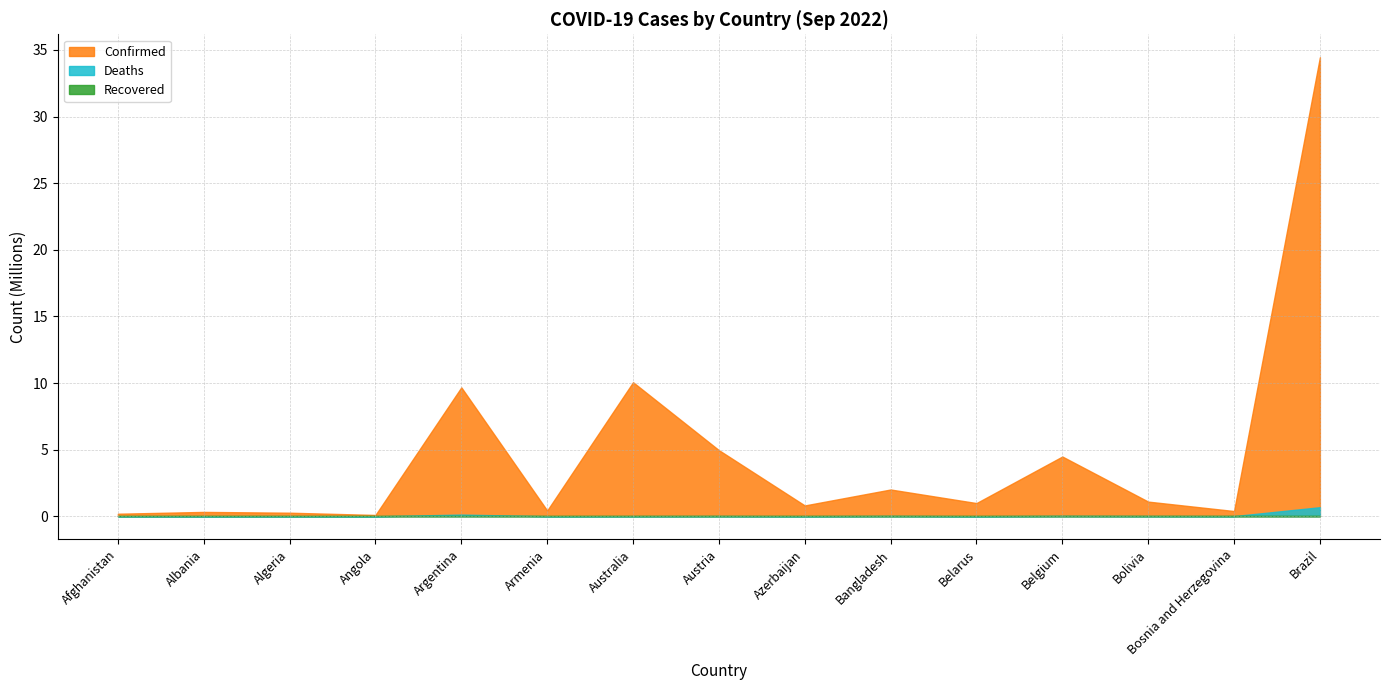

At which label does Deaths first exceed 14067?

Argentina